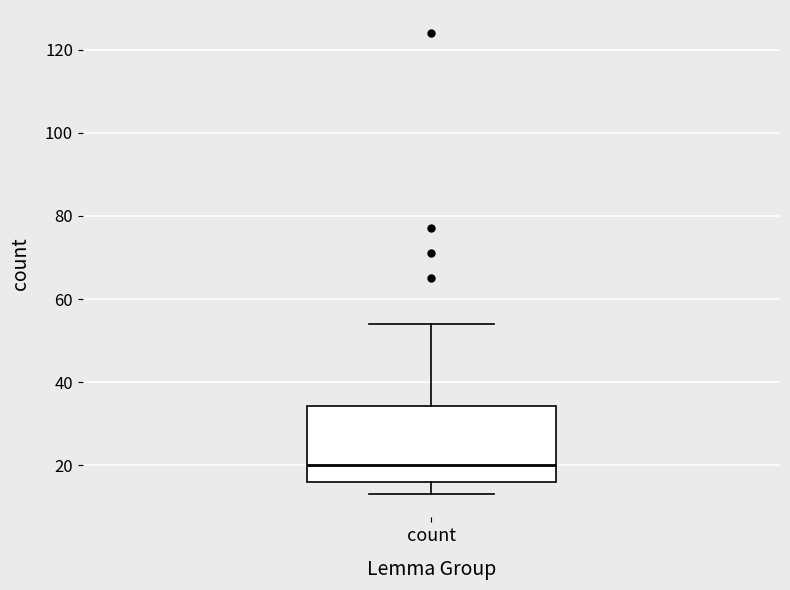

Read this box plot against the y-axis: the position of the median line, the range covered by the box, and the ends of both whiskers. The values are not printed on the chart, so give them approximately, as read against the axis.

median 20, box 16 to 34, whiskers 14 to 54